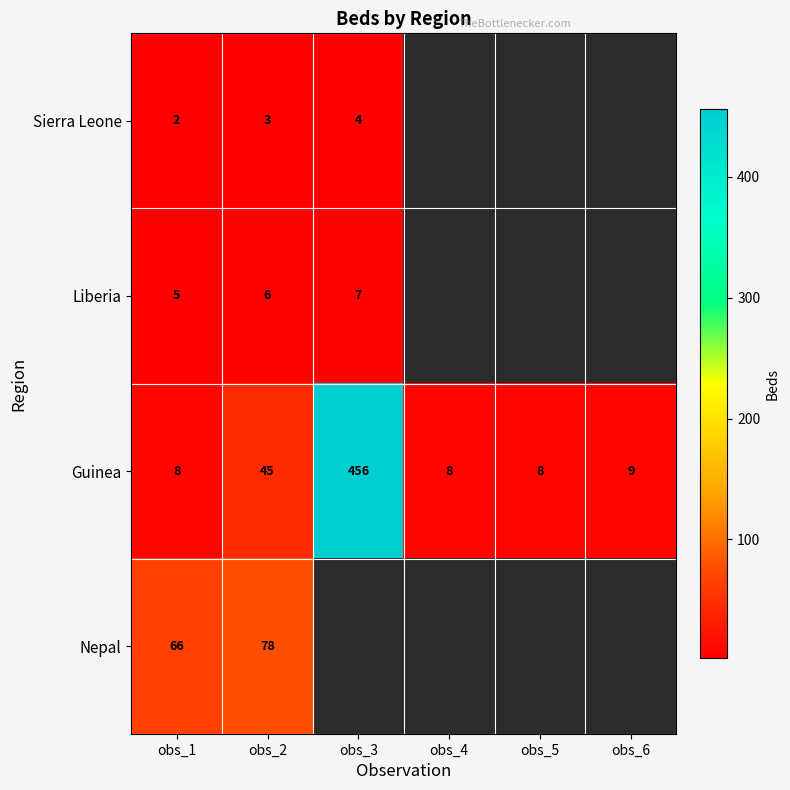

The Guinea series shows 8 at obs_1. True or false?

True